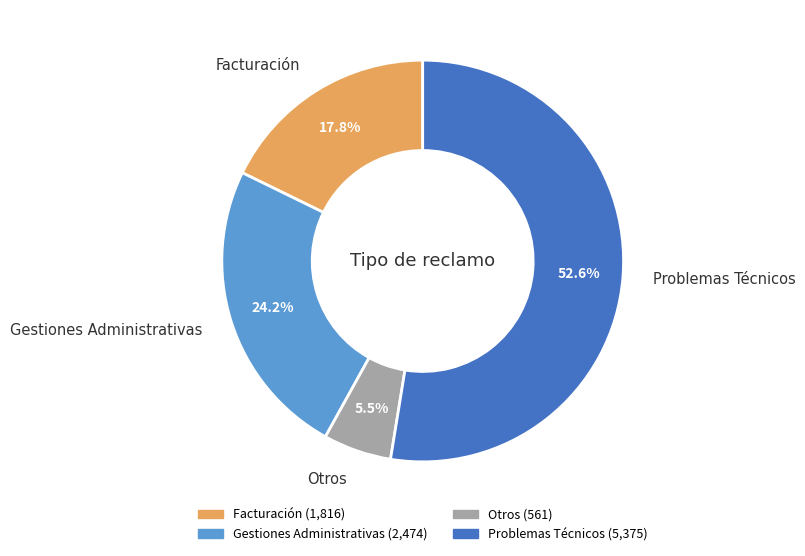

Which slice is the largest?

Problemas Técnicos